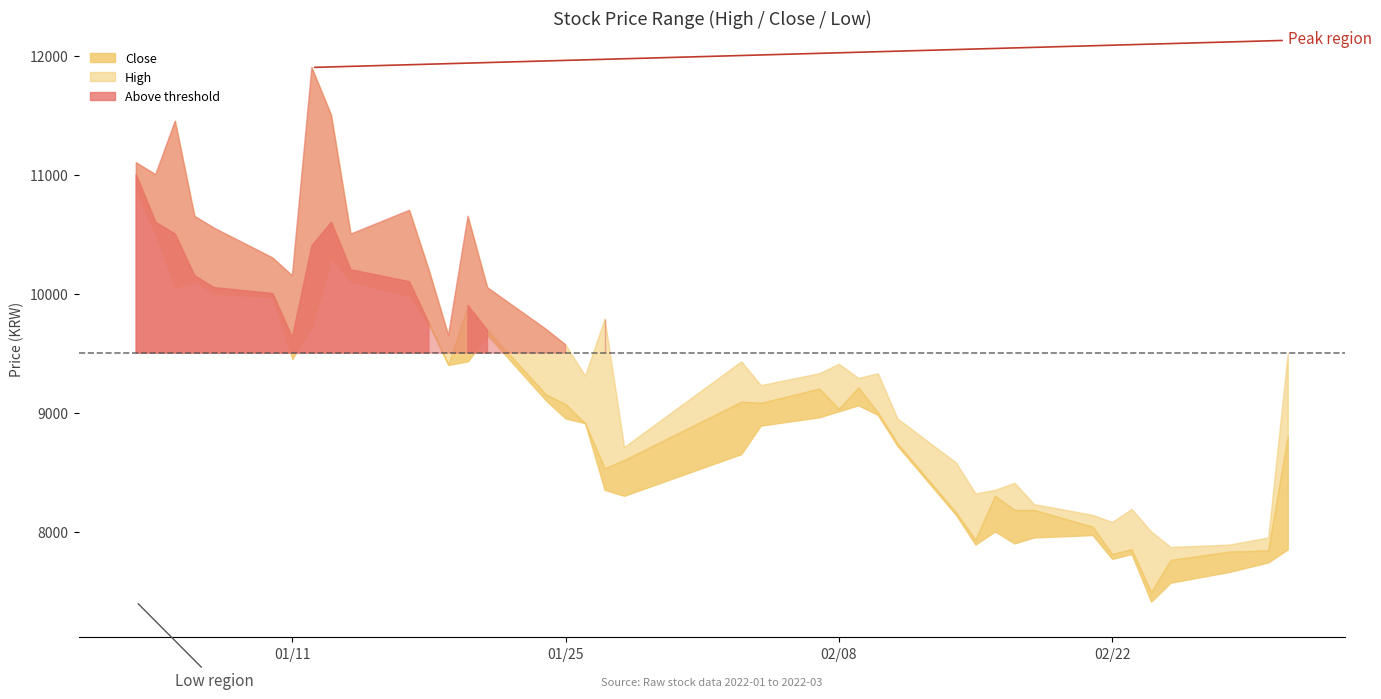

What is the approximate value of Low at 2022-02-09?

9060